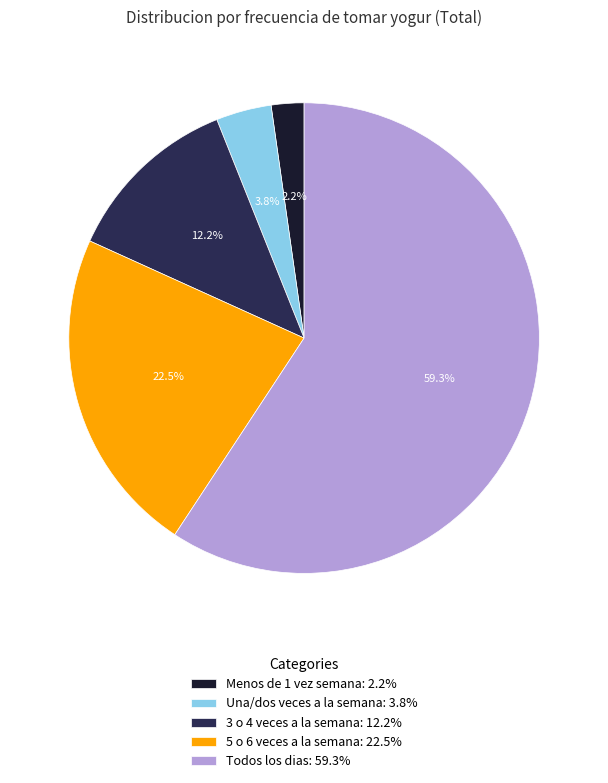

To the nearest percent, what percentage of the pie is Una/dos veces a la semana?

4%